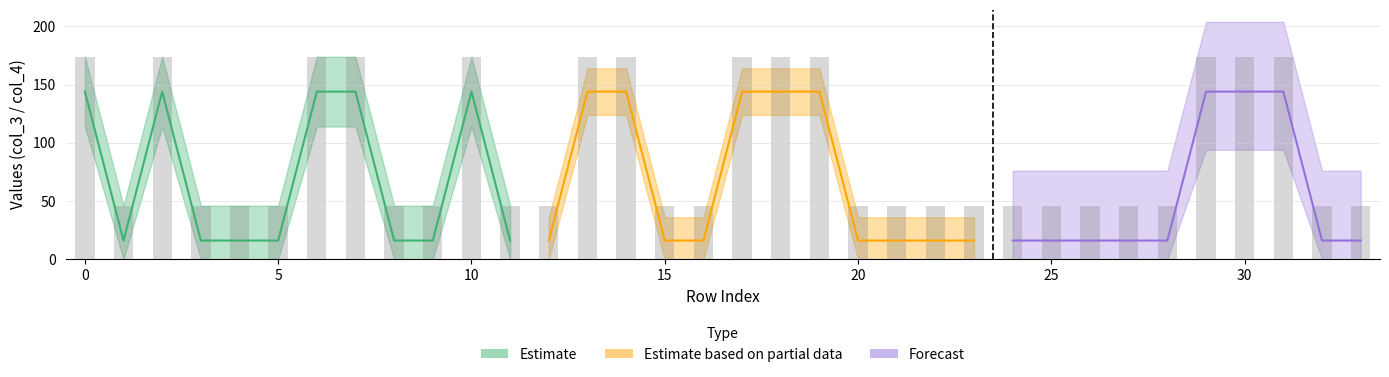

Is it true that the value at 10 is 294?

False